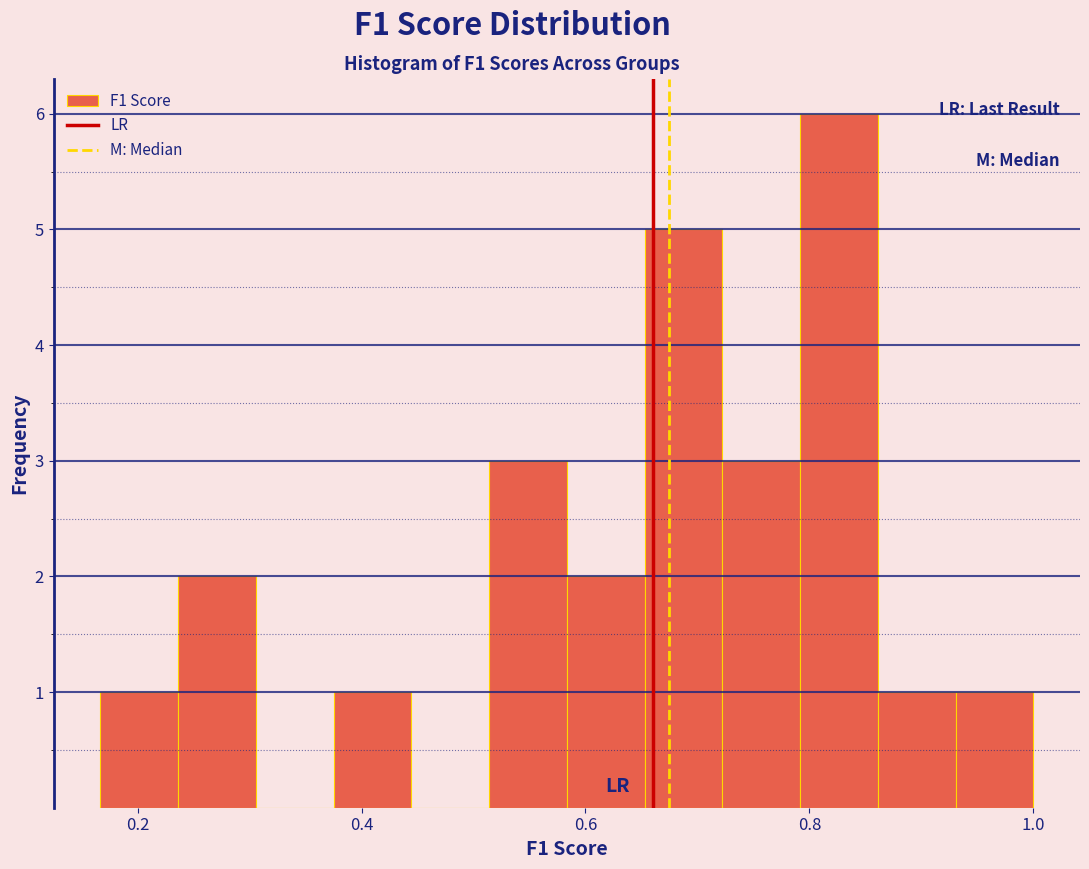

Read against the x-axis, roughly where is the centre of the tallest bar?

0.82